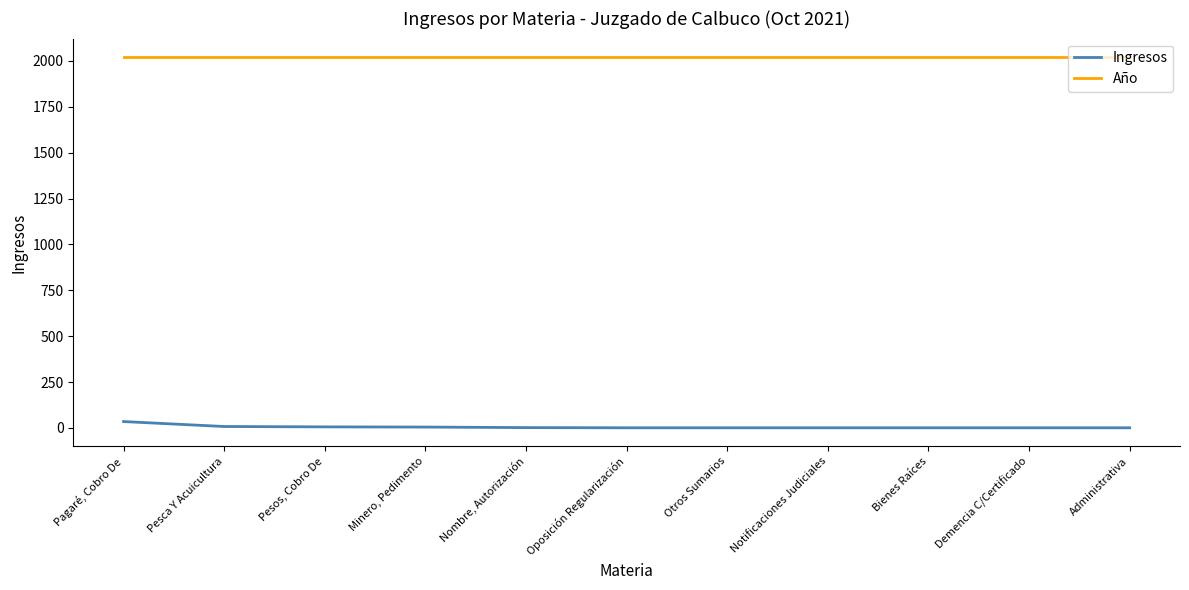

List the series in order of their peak value, highest first.

Año, Ingresos